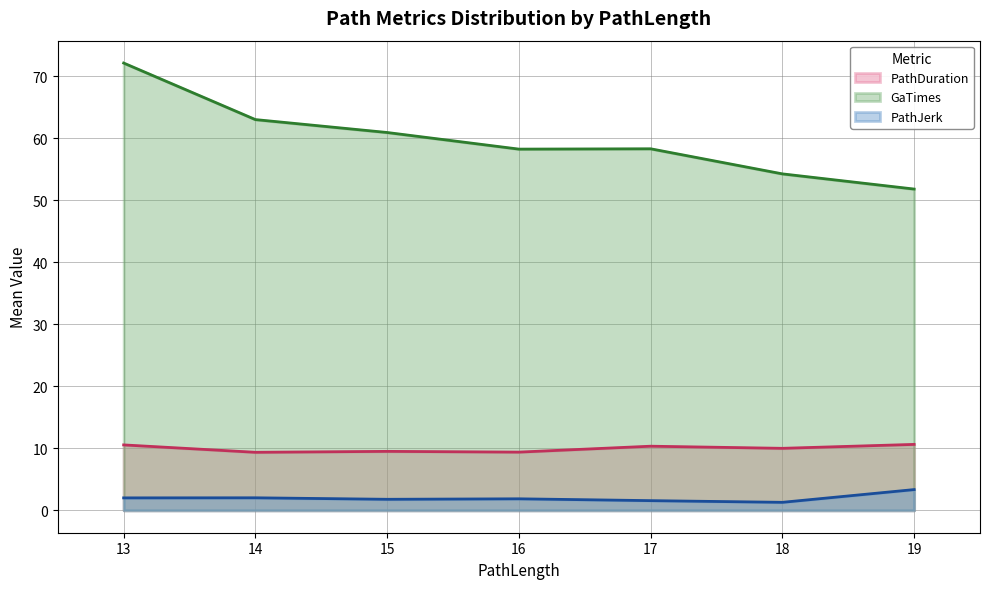

Which series has the largest total across all categories?

GaTimes